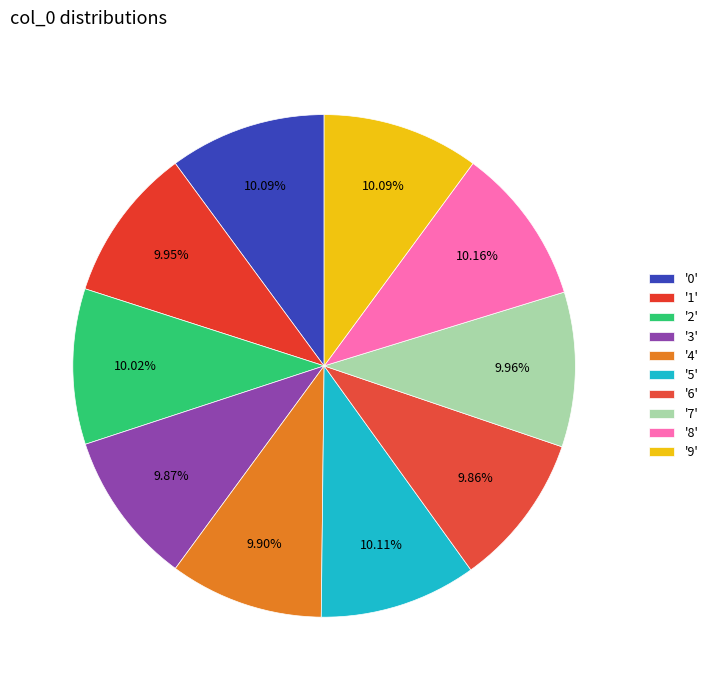

Is there any slice that represents more than half of the pie?

No